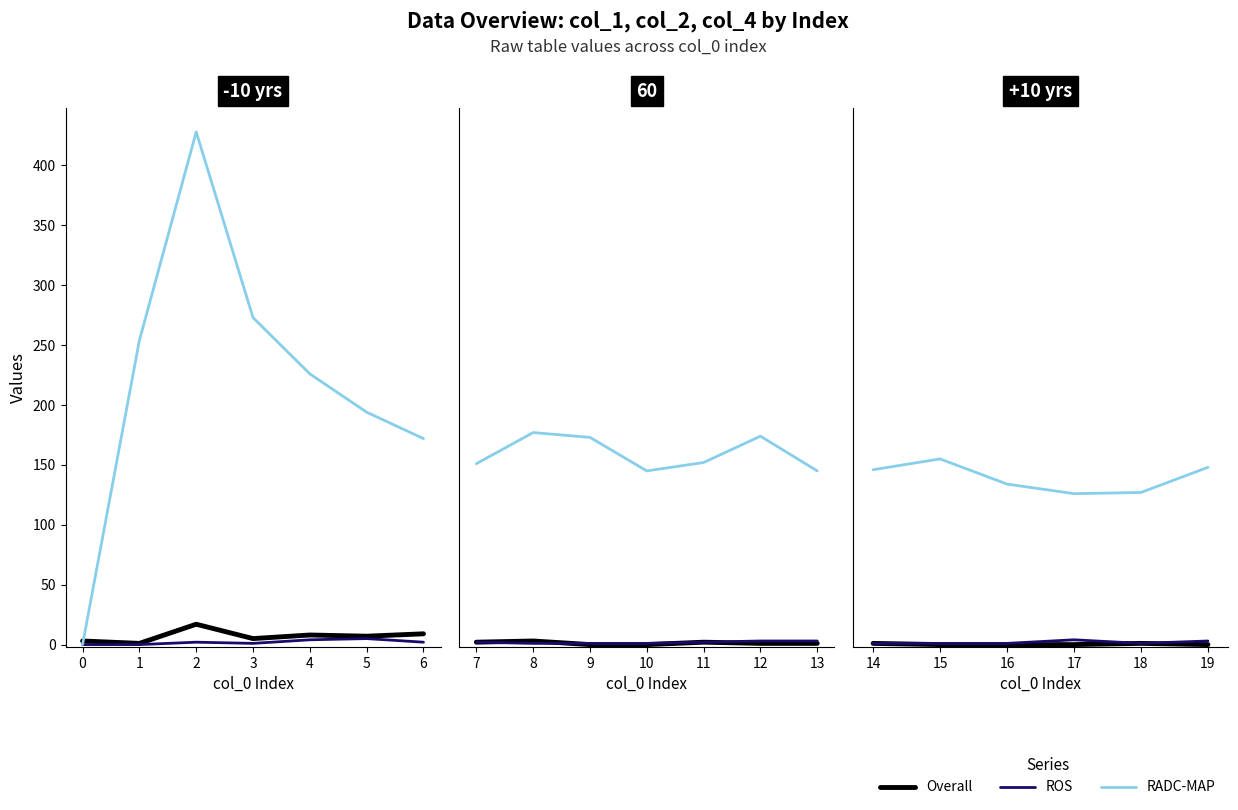

Is the value of Overall at 18 greater than the value of ROS at 14?

No